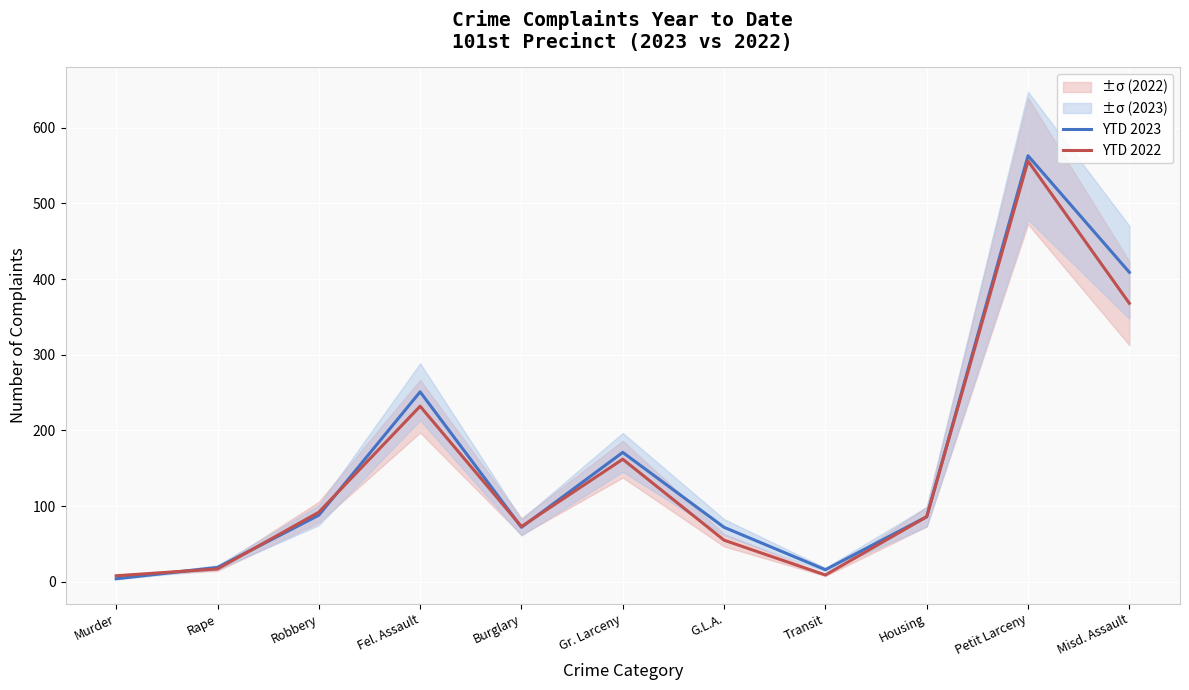

At how many categories does at least one series exceed 530?

1